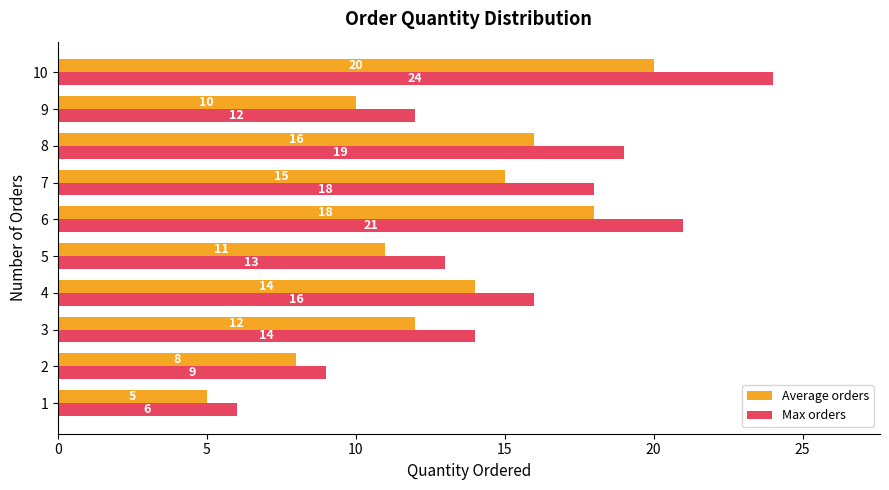

Which series has the widest spread of values?

Max orders